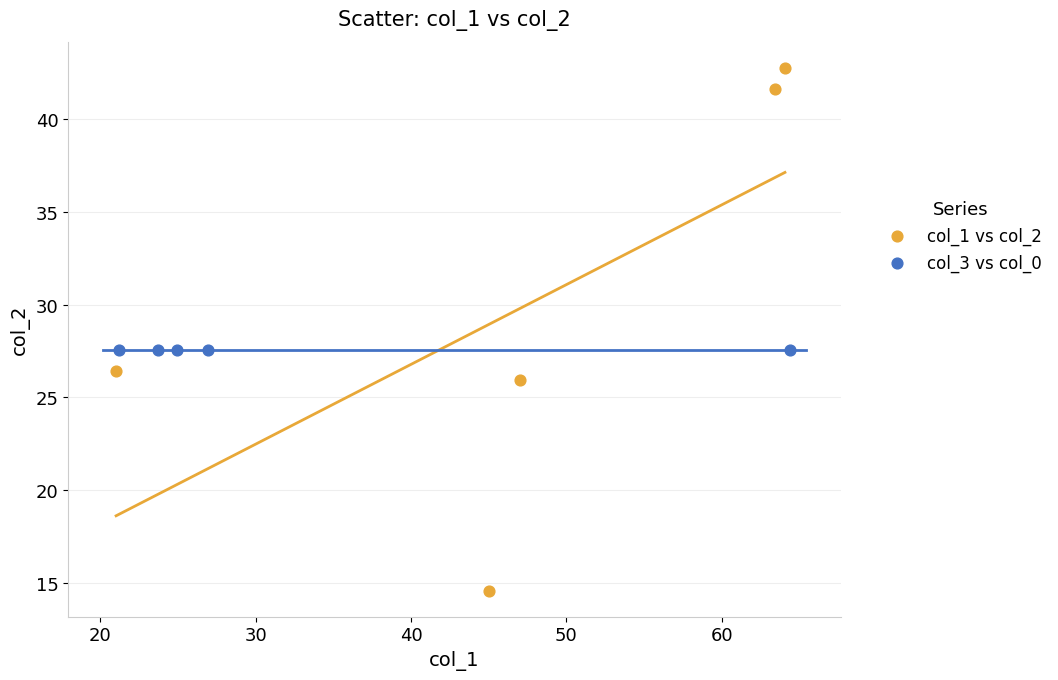

Which series reaches the minimum Y coordinate?

col_1 vs col_2